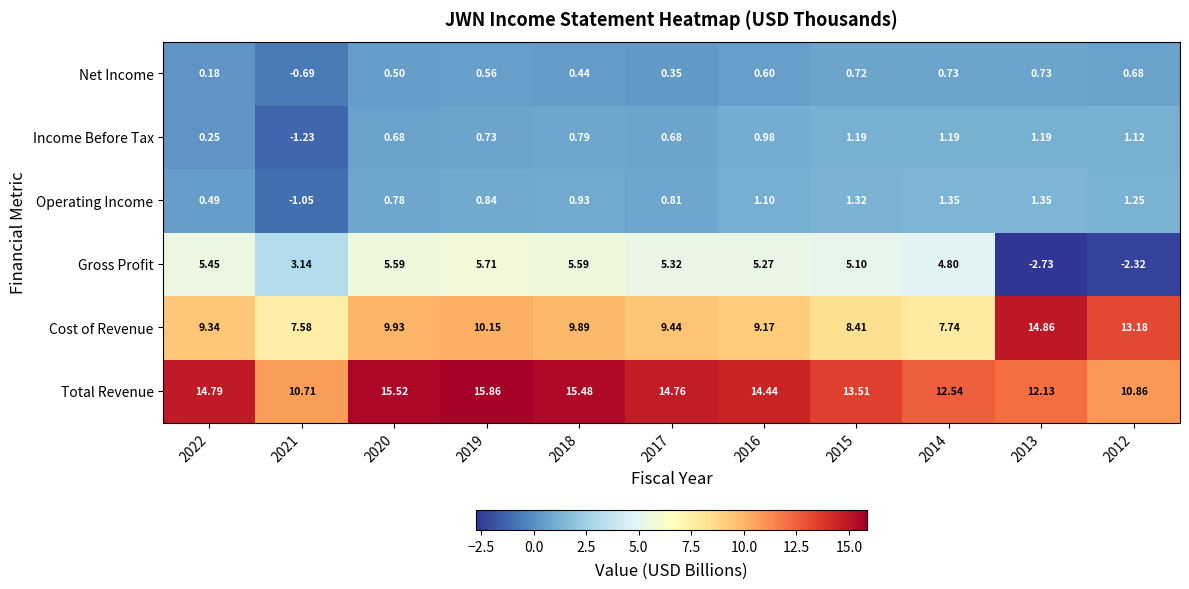

Which series has the largest total across all categories?

Total Revenue